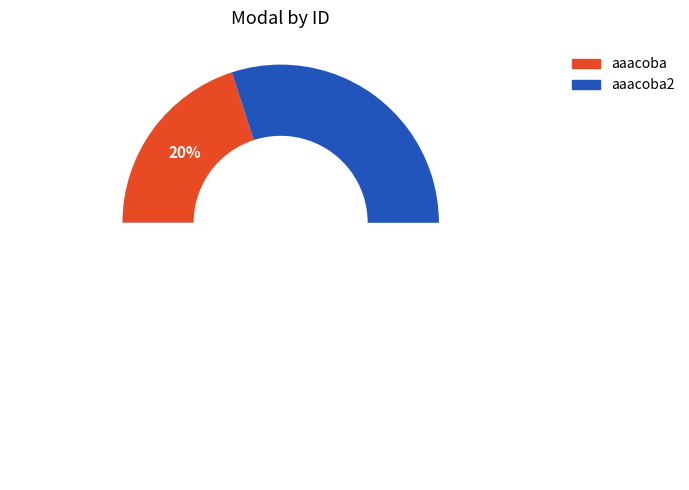

To the nearest percent, what percentage of the pie is aaacoba2?

80%